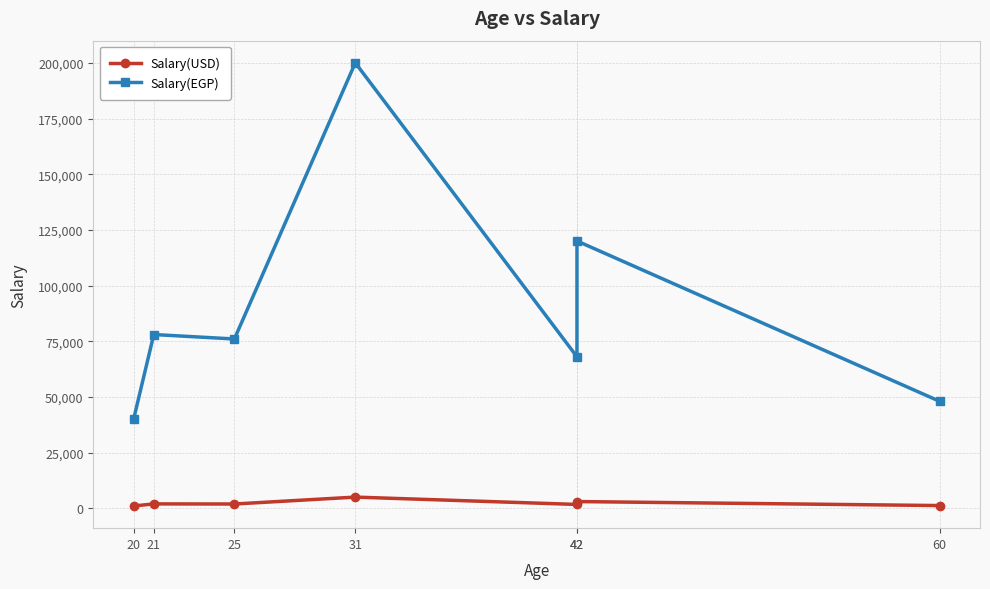

List the labels in order of Salary(EGP) value, smallest first.

20, 60, 42, 25, 21, 42, 31